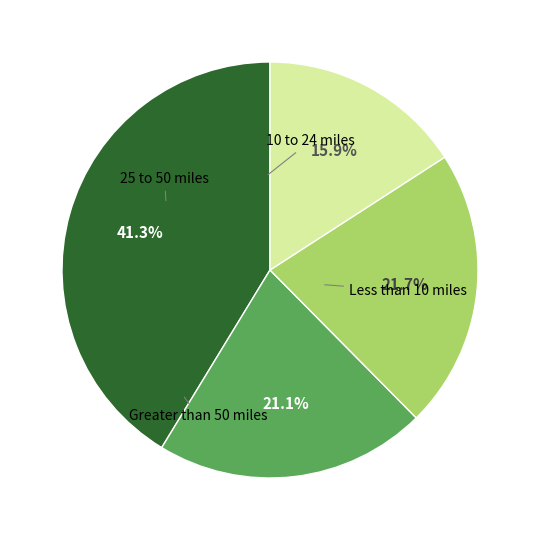

To the nearest percent, what is the difference between the largest and smallest slice percentages?

25%